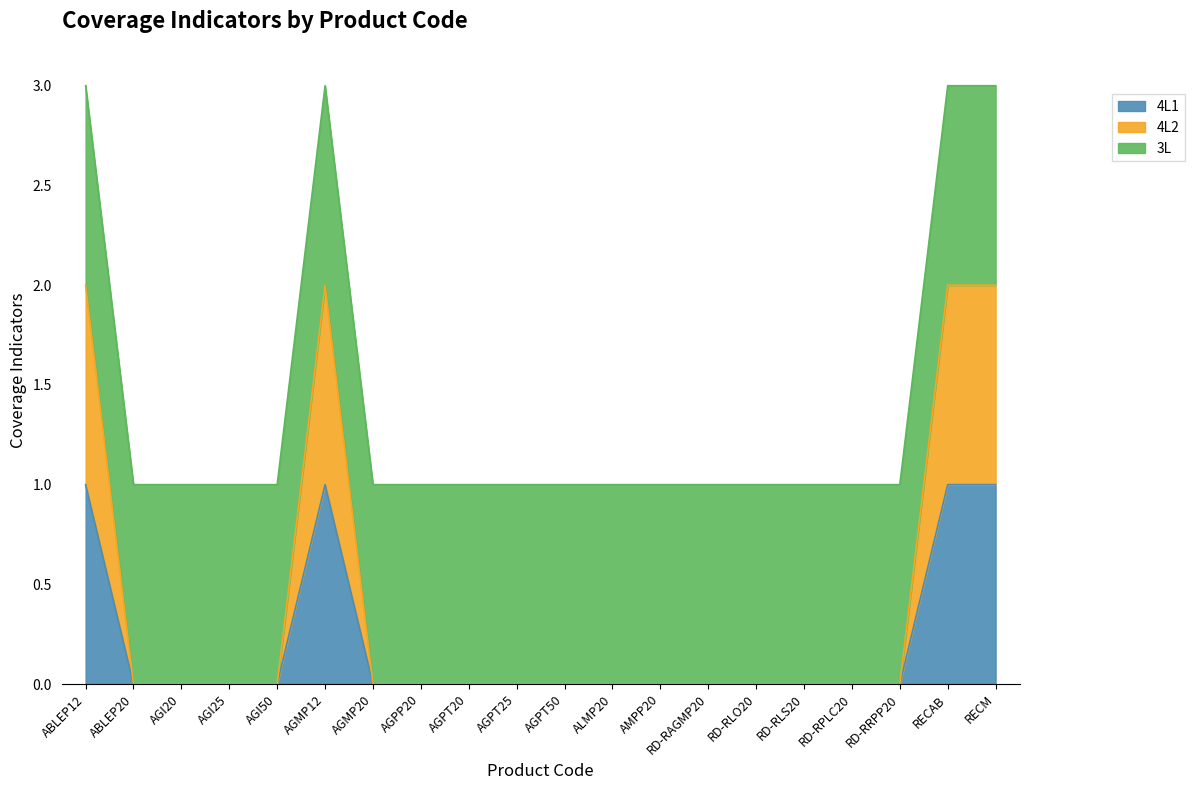

Does the chart have visible grid lines?

No